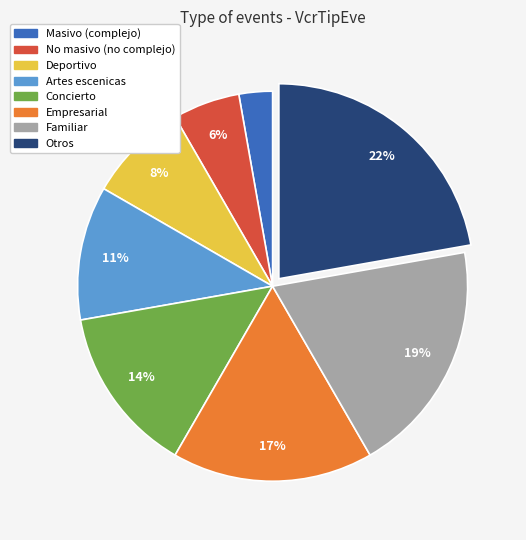

What percentage is the Concierto slice, to the nearest percent?

14%